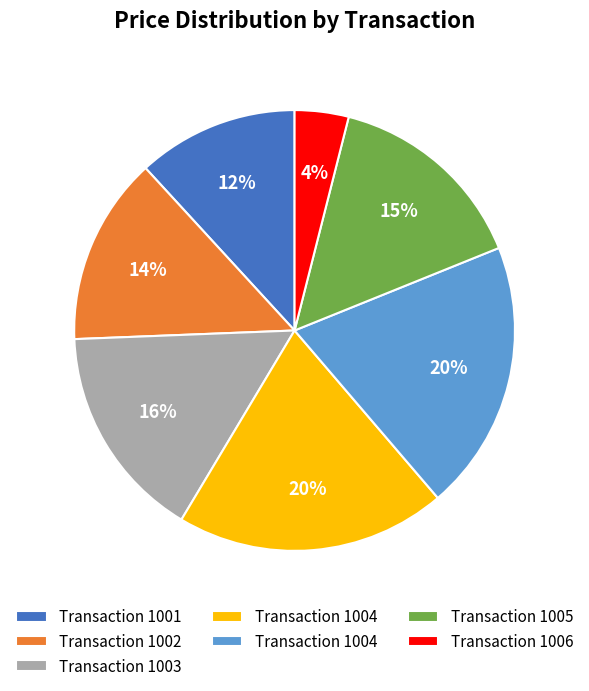

How many segments does this pie chart have?

7